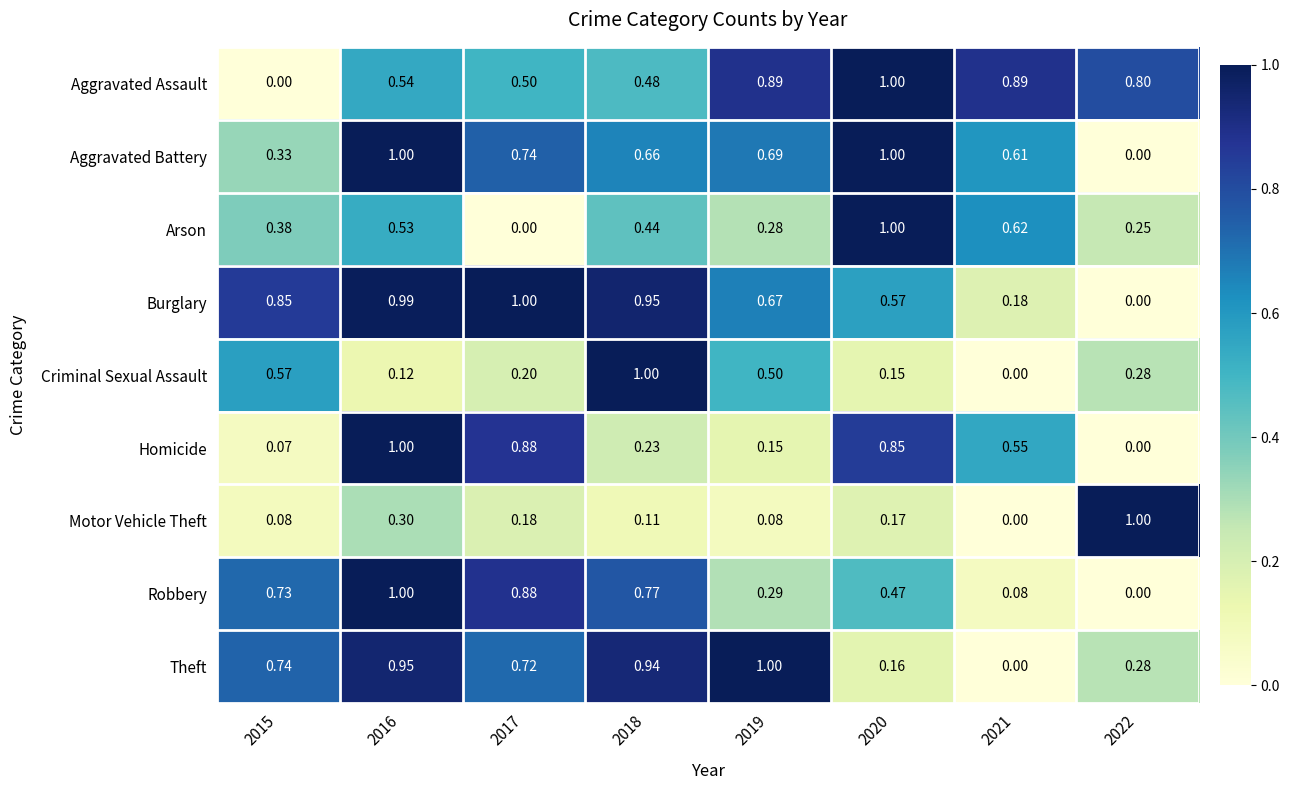

Is the value of Arson at 2021 greater than the value of Criminal Sexual Assault at 2016?

Yes